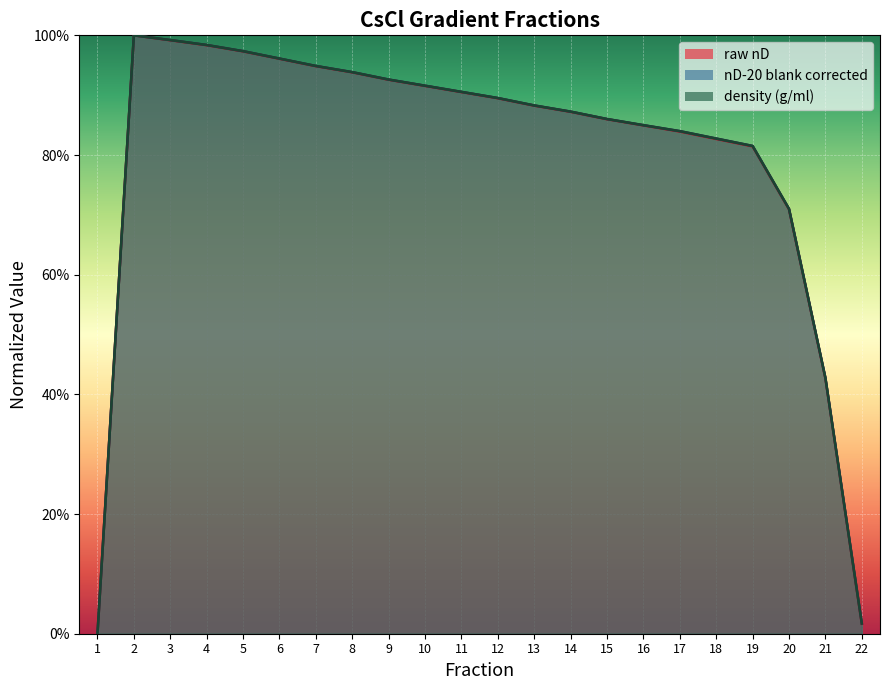

Is the value of density (g/ml) at 7 greater than the value of raw nD at 17?

Yes